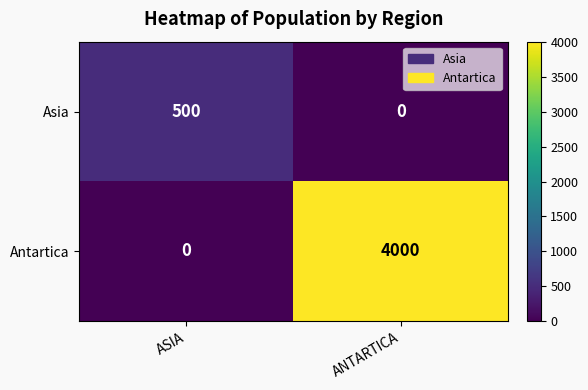

What is the difference between the Antartica values at ASIA and ANTARTICA?

4000